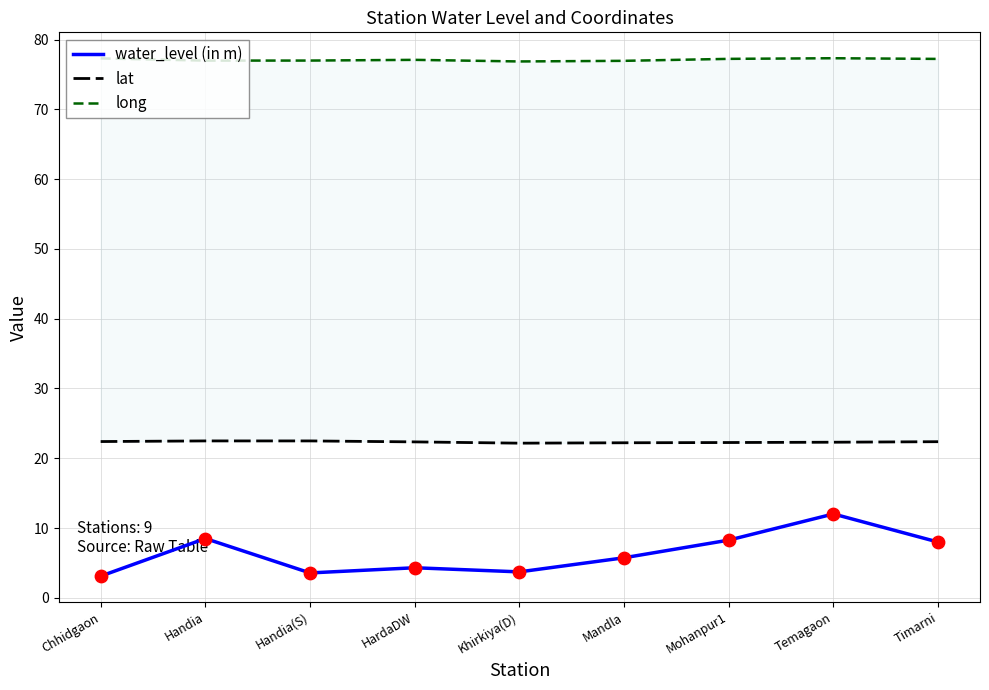

At how many categories does at least one series exceed 47?

9